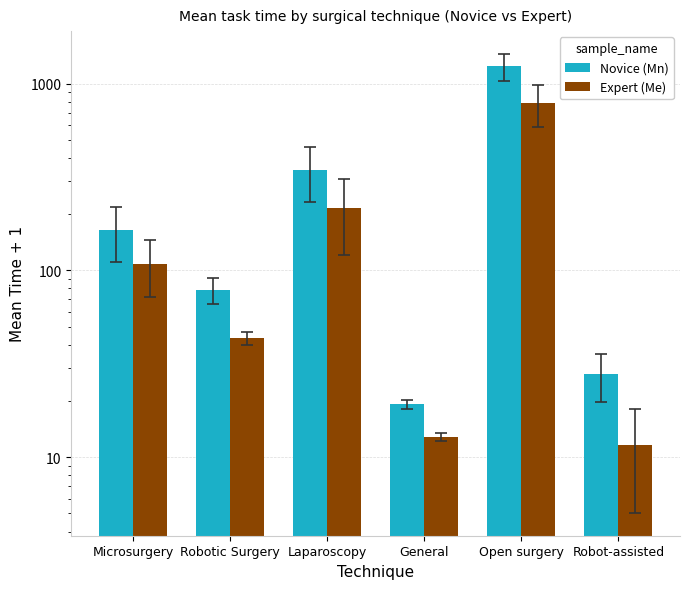

What is the highest value of the Novice (Mn) series?

1237.0